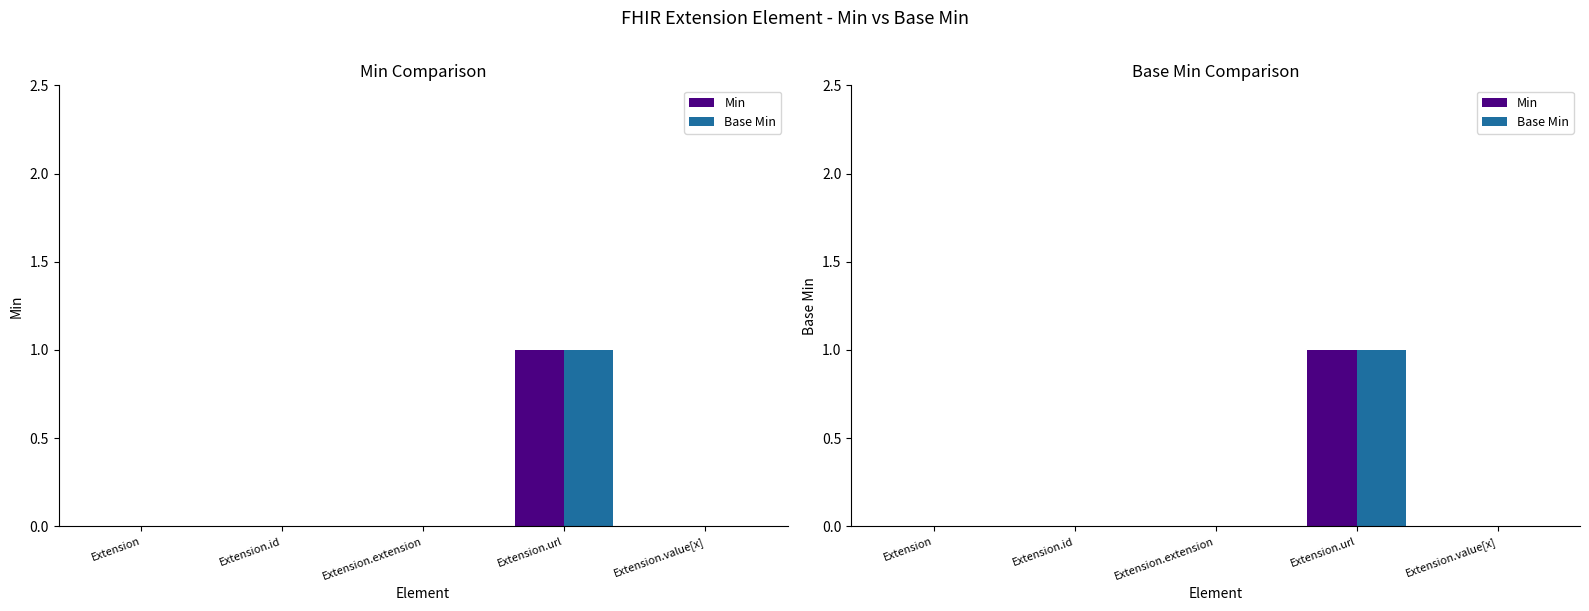

What are all the series names shown in the legend?

Min, Base Min